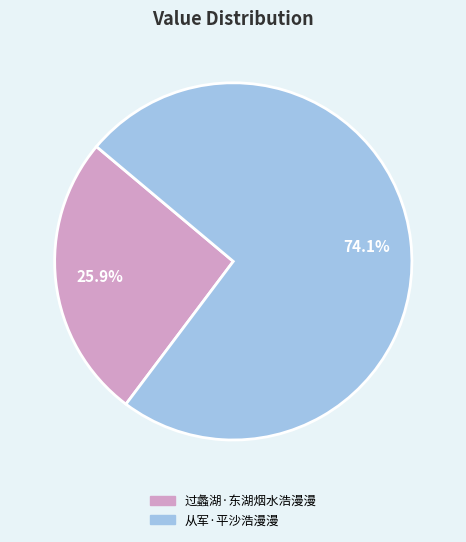

How many segments does this pie chart have?

2